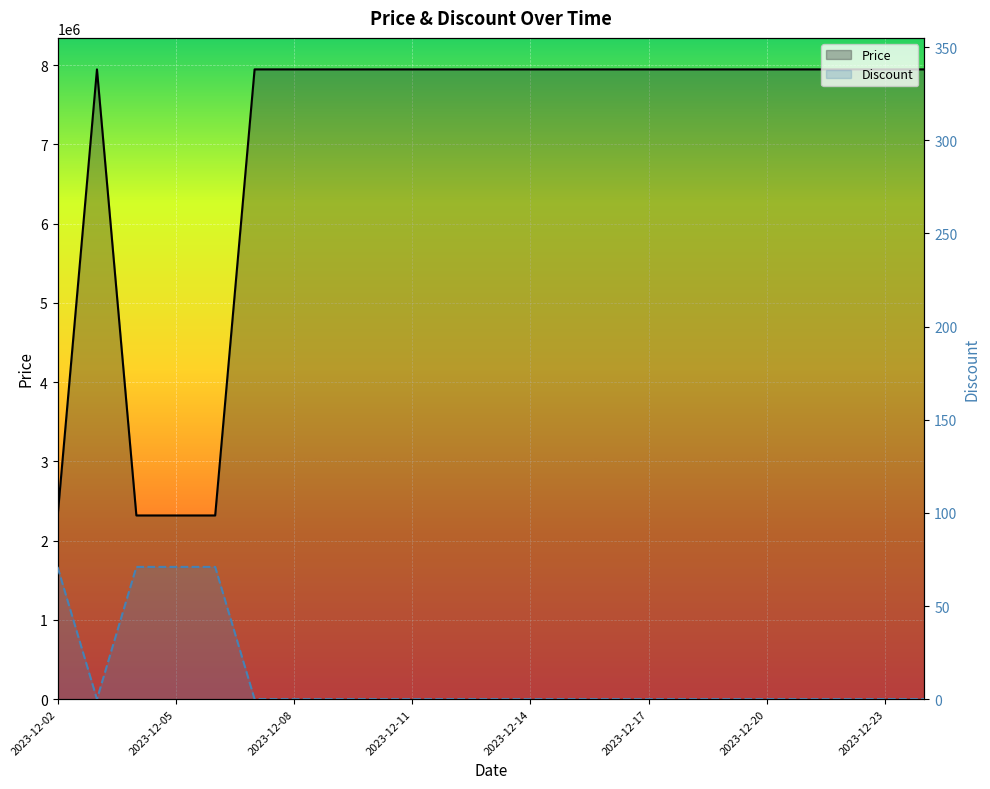

How many data points does each series have?

23